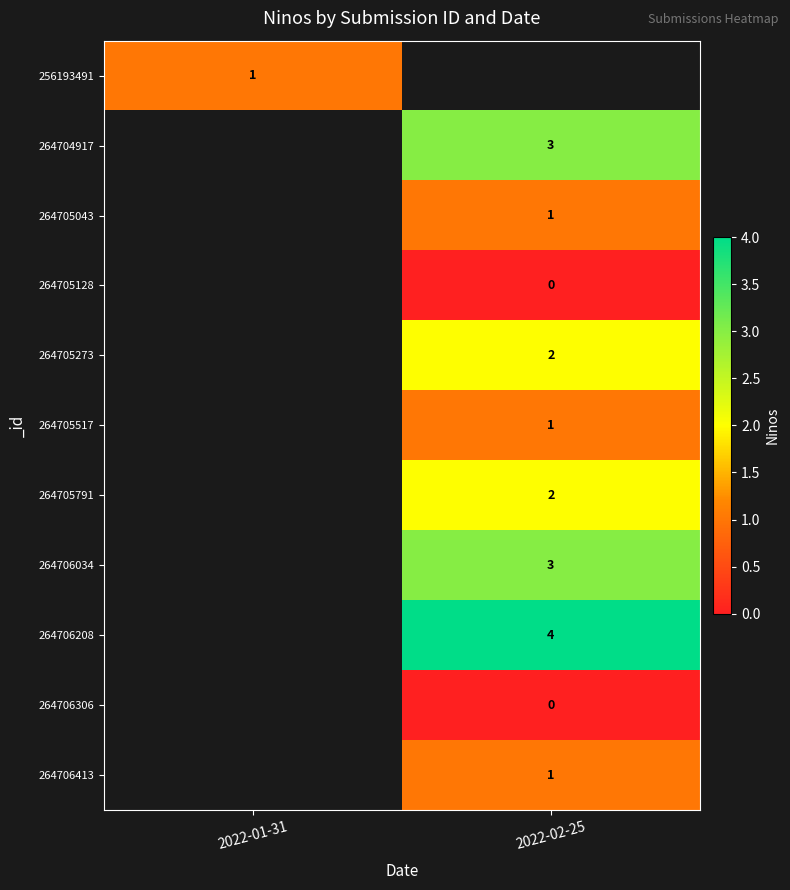

Is it true that 264705791 equals 1 at 2022-02-25?

False